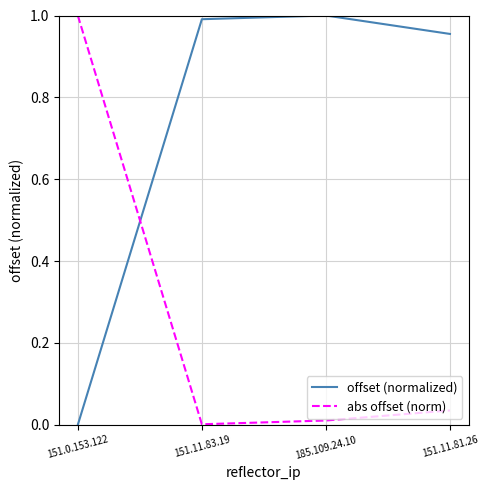

Is the value of offset (normalized) at 185.109.24.10 greater than the value of abs offset (norm) at 151.11.81.26?

Yes